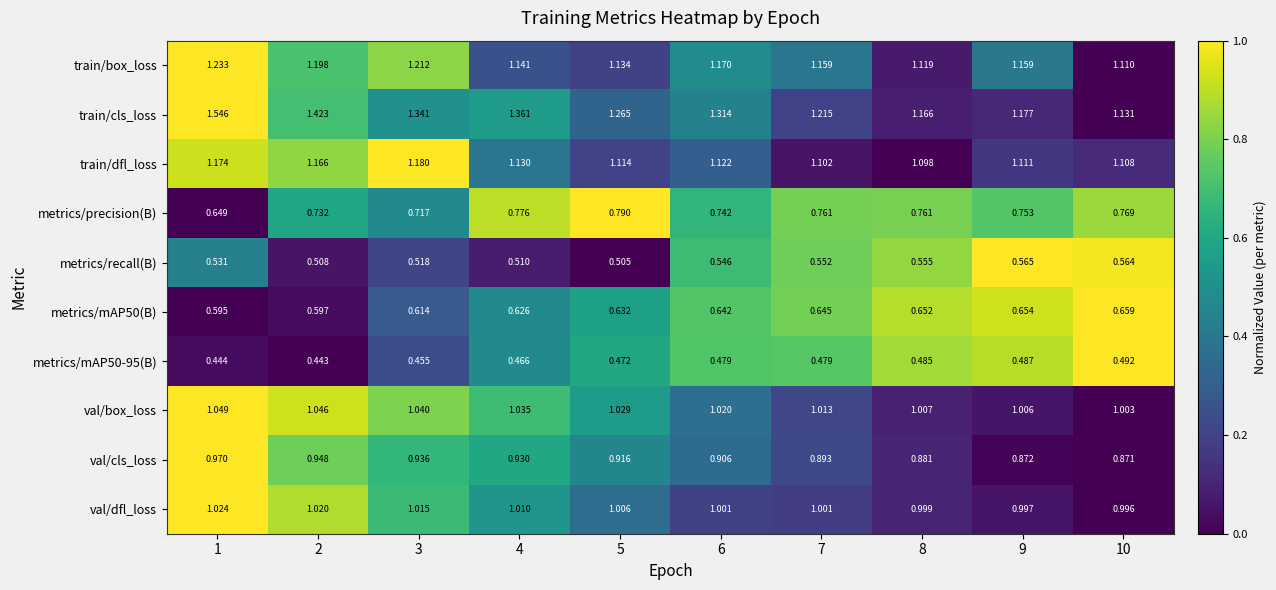

At 5, list the series in order from smallest to largest.

metrics/mAP50-95(B), metrics/recall(B), metrics/mAP50(B), metrics/precision(B), val/cls_loss, val/dfl_loss, val/box_loss, train/dfl_loss, train/box_loss, train/cls_loss